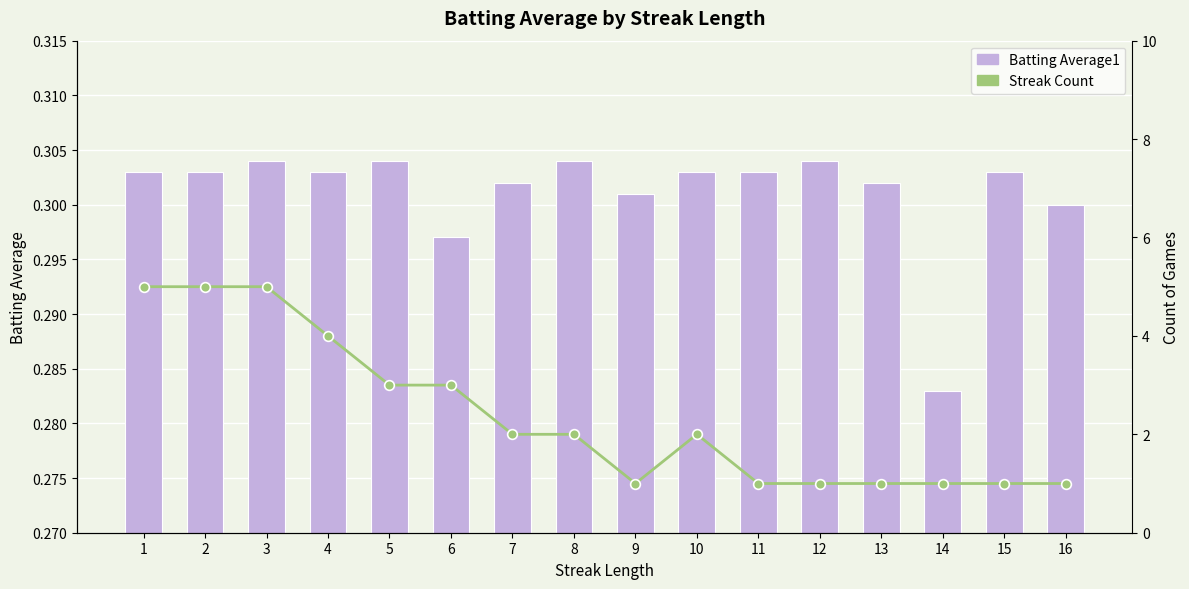

At which label is Streak Count closest to 3?

5